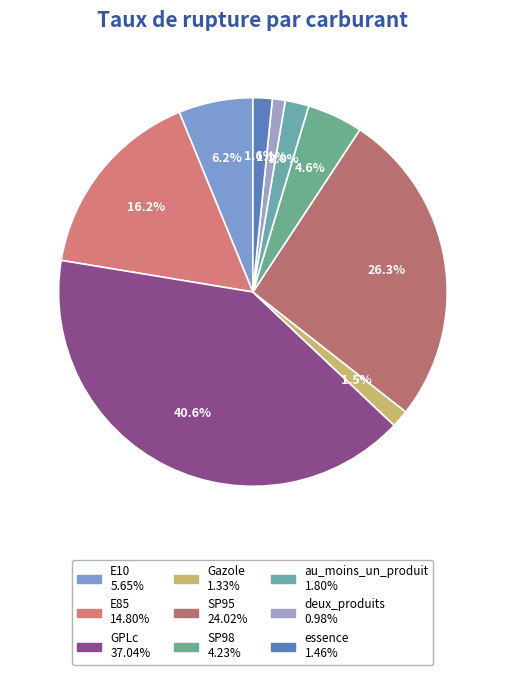

How many segments does this pie chart have?

9